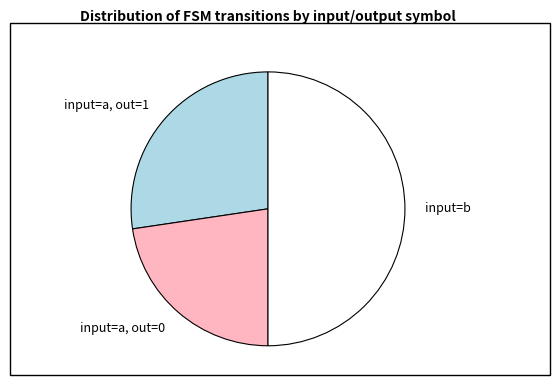

How many slices are in this pie chart?

3